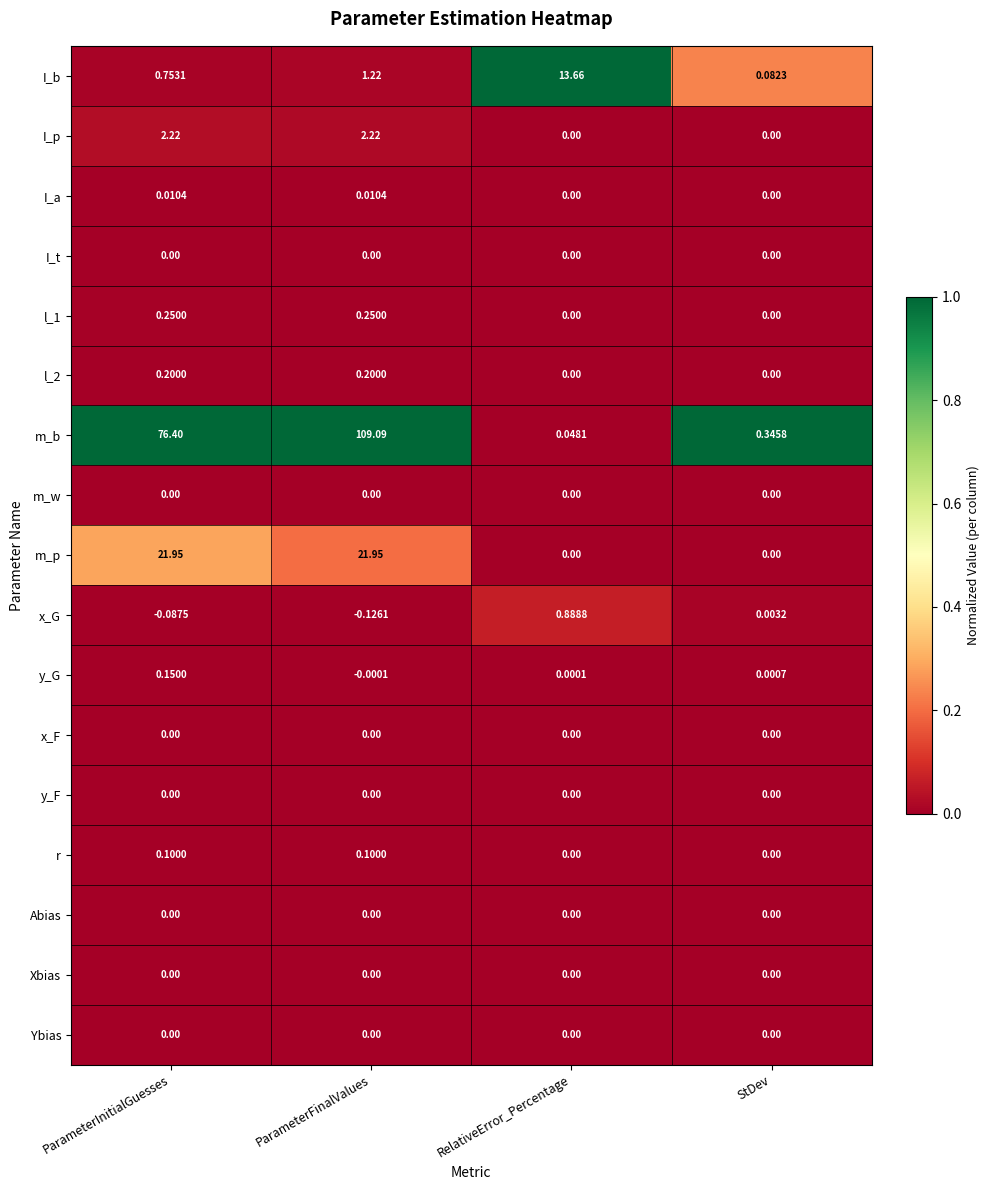

Which series has the largest total across all categories?

m_b